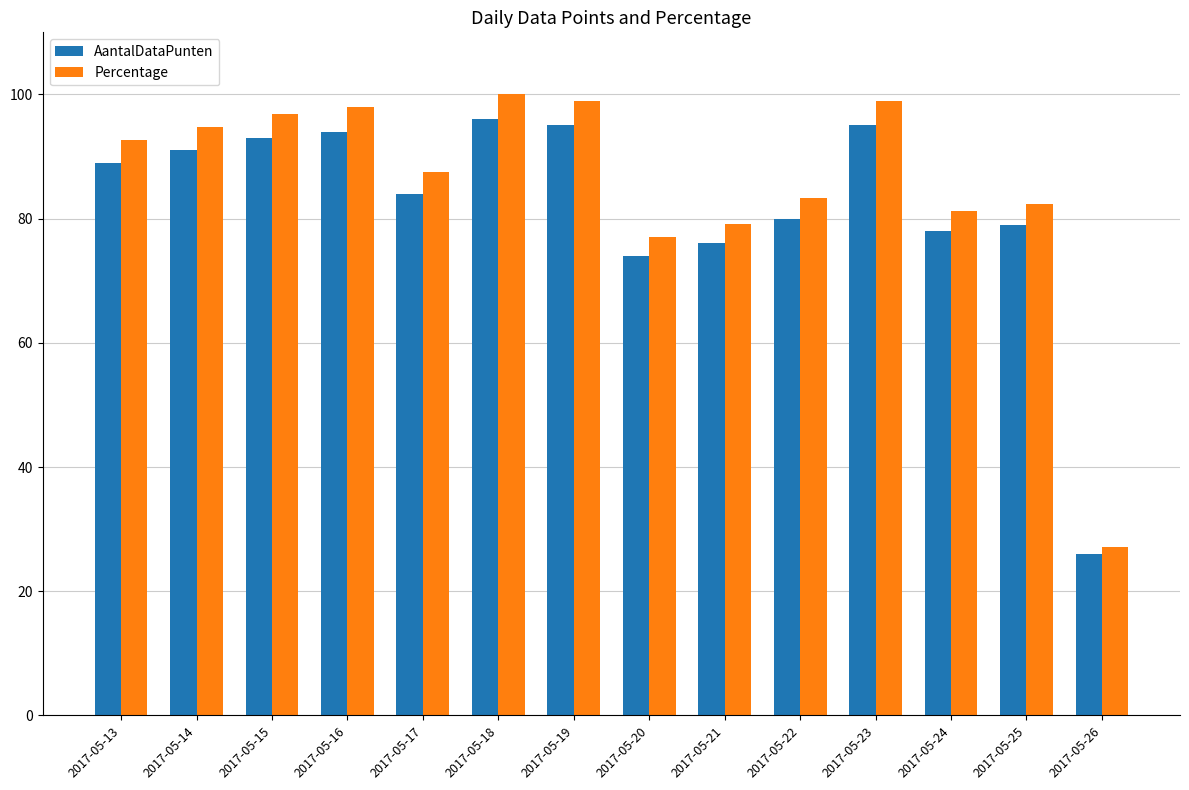

Which category has the lowest value across all series?

2017-05-26